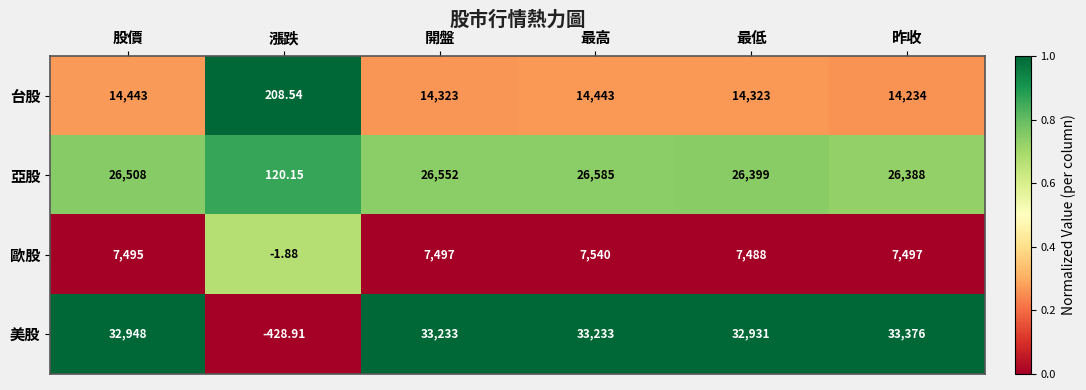

Between 最低 and 昨收, which series saw the biggest shift?

美股